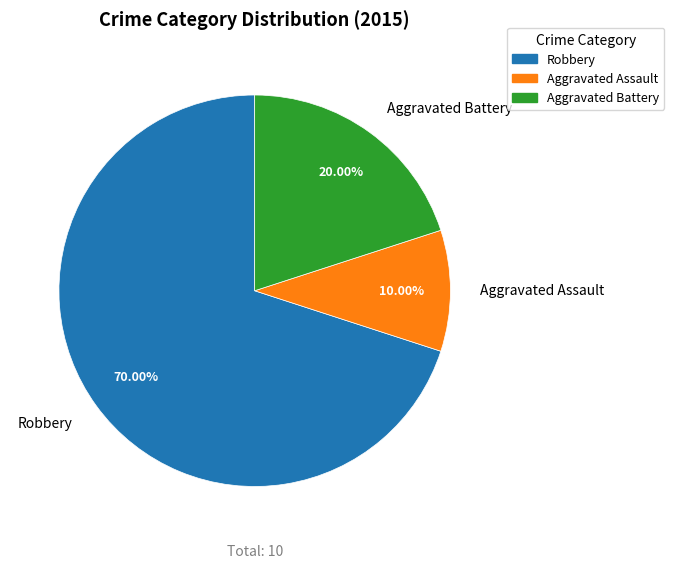

To the nearest percent, what portion does Robbery represent?

70%